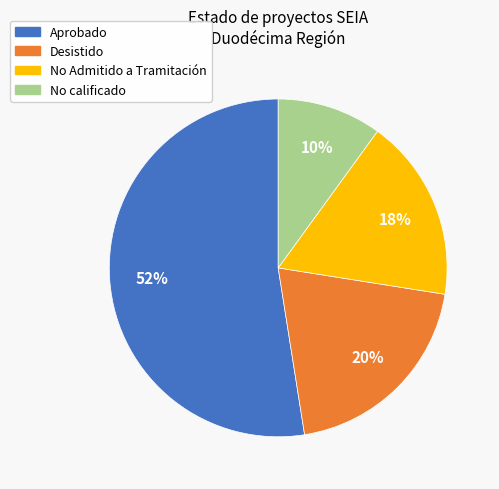

To the nearest percent, what is the average slice percentage?

25%